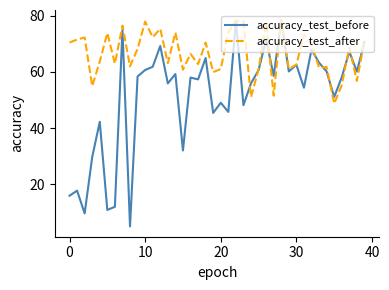

Which series has the widest spread of values?

accuracy_test_before